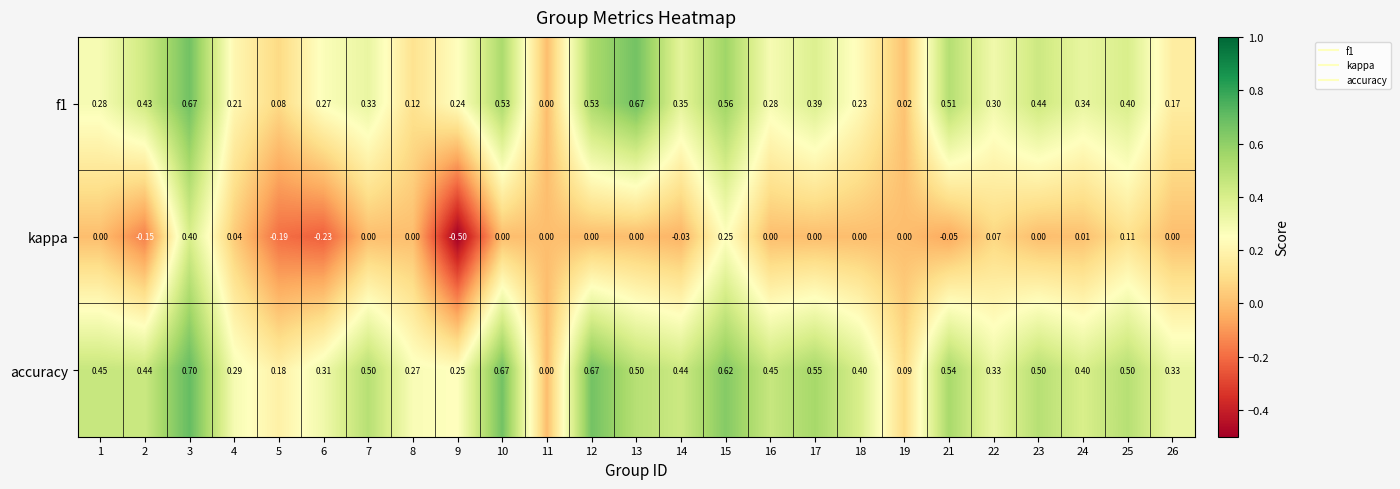

What is the maximum value shown in the chart?

0.7